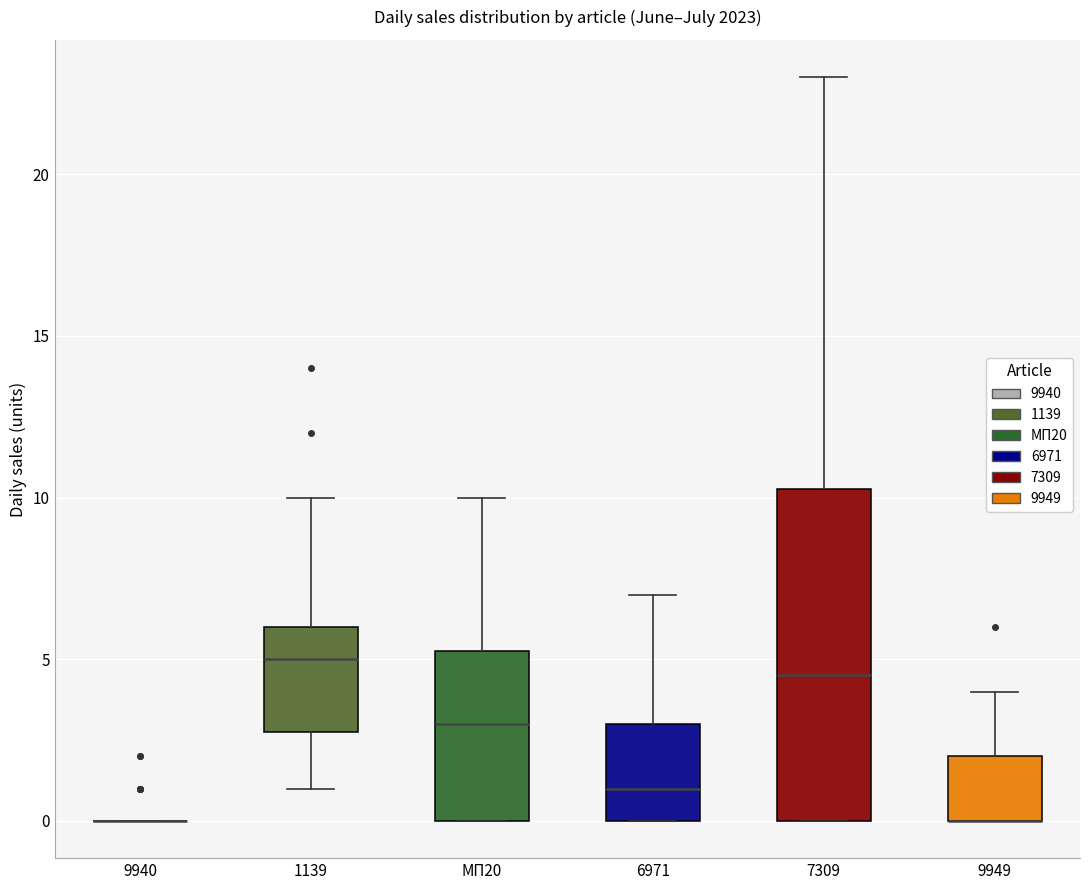

Where is the lower edge of the box for 9949 on the y-axis? The values are not printed on the chart, so give them approximately, as read against the axis.

0.0